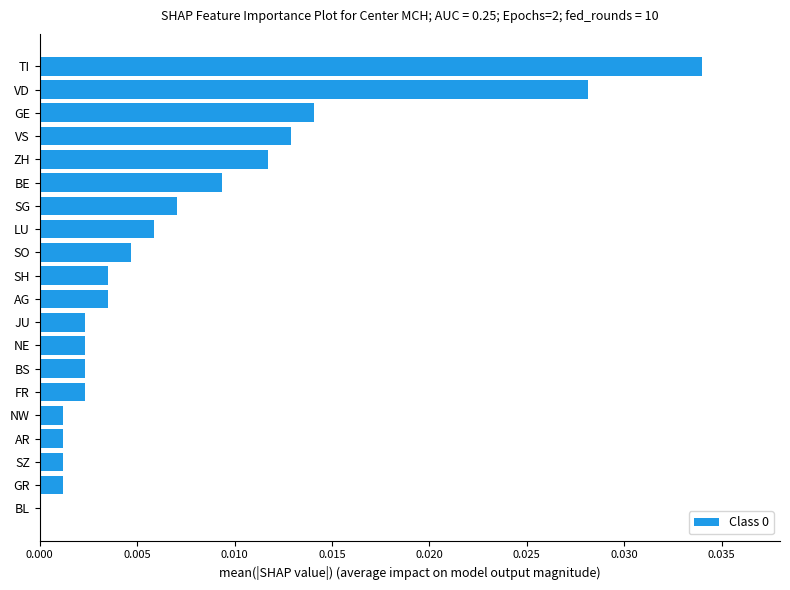

Between GR and AG, which is larger?

AG